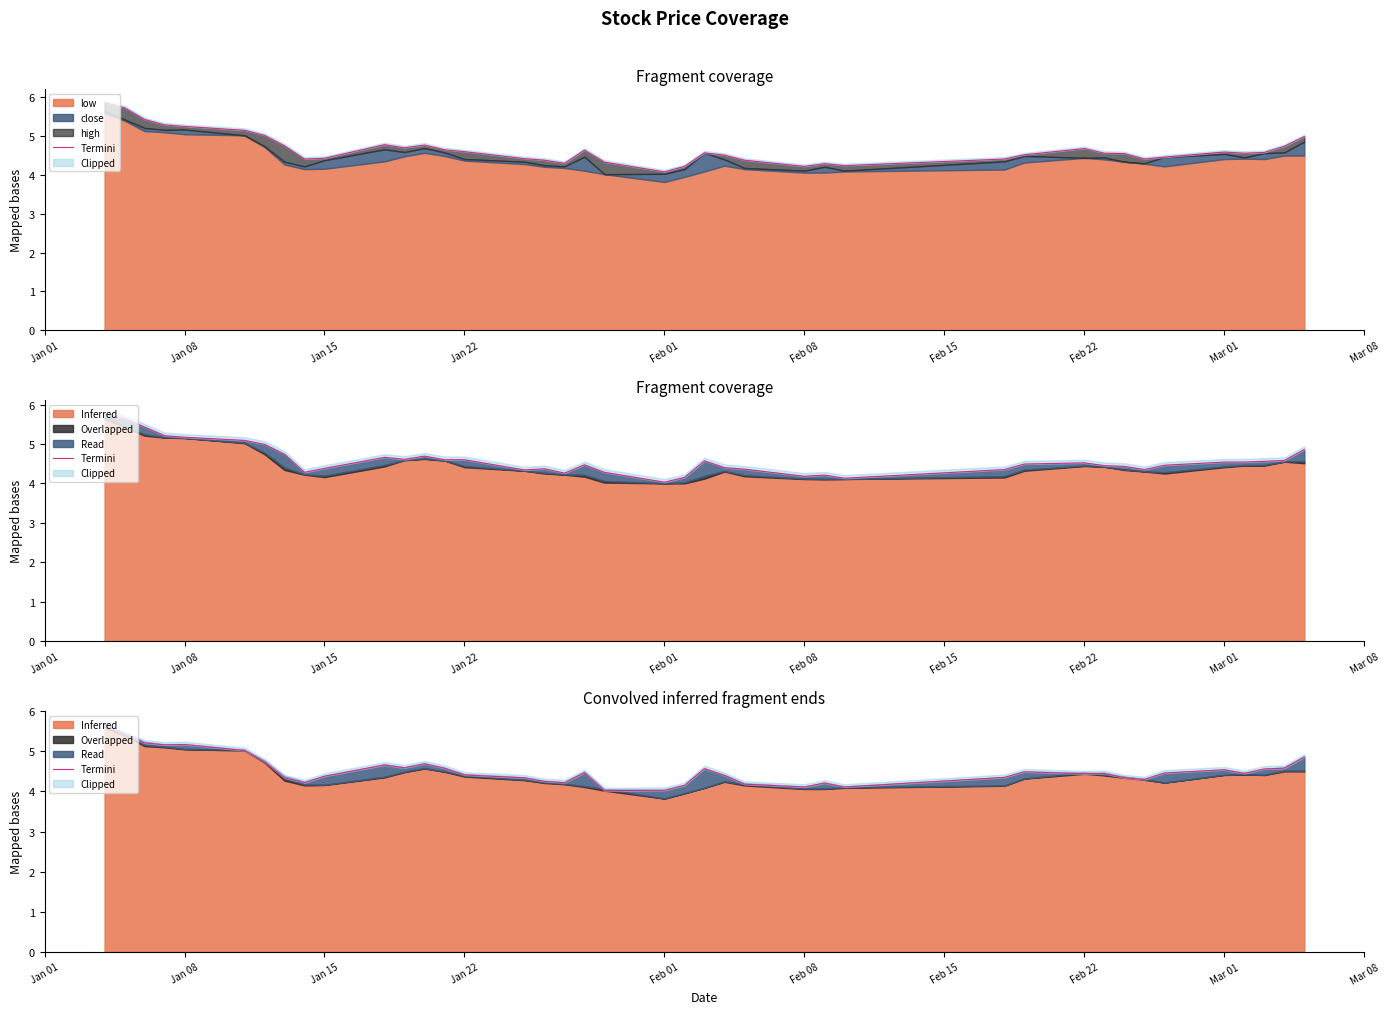

Reading left to right, list all the values displayed in this chart.

5.7	5.4	5.2	5.2	5.2	5.0	4.7	4.3	4.2	4.4	4.7	4.6	4.7	4.6	4.4	4.3	4.2	4.2	4.5	4.0	4.0	4.2	4.6	4.4	4.2	4.1	4.2	4.1	4.3	4.5	4.4	4.5	4.3	4.3	4.5	4.5	4.5	4.6	4.6	4.9